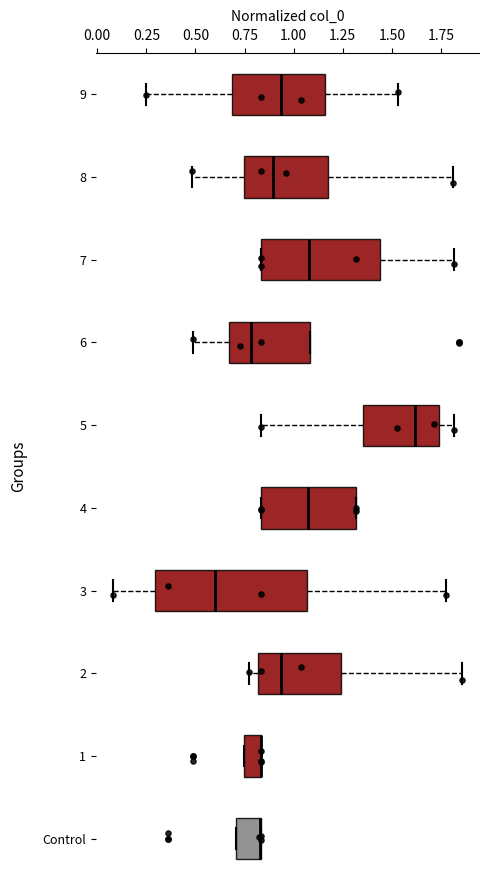

Reading bottom to top, transcribe this box plot: for each box, give where its median line is, the range the box spans, and where its two whiskers end, as read against the x-axis. The values are not printed on the chart, so give them approximately, as read against the axis.

Control: median 0.85 (drawn on the box's right edge), box 0.70 to 0.85, whiskers 0.70 to 0.85
1: median 0.85 (drawn on the box's right edge), box 0.75 to 0.85, whiskers 0.75 to 0.85
2: median 0.95, box 0.80 to 1.25, whiskers 0.75 to 1.85
3: median 0.60, box 0.30 to 1.05, whiskers 0.10 to 1.80
4: median 1.05, box 0.85 to 1.30, whiskers 0.85 to 1.30
5: median 1.60, box 1.35 to 1.75, whiskers 0.85 to 1.80
6: median 0.80, box 0.65 to 1.10, whiskers 0.50 to 1.10
7: median 1.10, box 0.85 to 1.45, whiskers 0.85 to 1.80
8: median 0.90, box 0.75 to 1.15, whiskers 0.50 to 1.80
9: median 0.95, box 0.70 to 1.15, whiskers 0.25 to 1.55